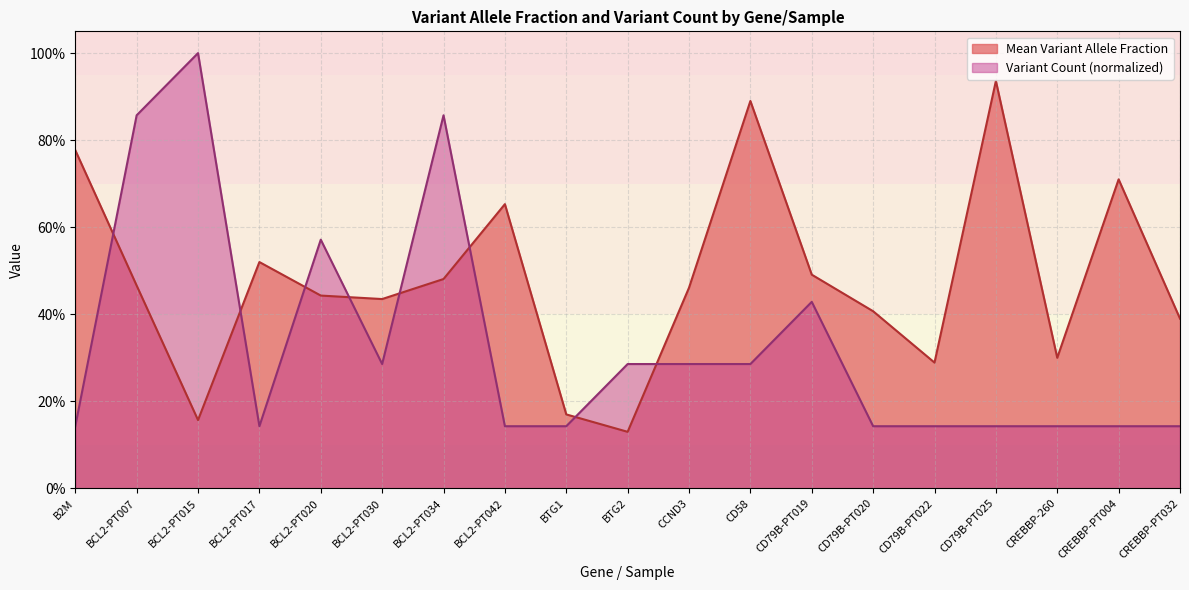

Reading left to right, list all the values displayed in this chart.

Mean Variant Allele Fraction: 0.8	0.5	0.2	0.5	0.4	0.4	0.5	0.7	0.2	0.1	0.5	0.9	0.5	0.4	0.3	0.9	0.3	0.7	0.4
Count of Variants: 0.1	0.9	1.0	0.1	0.6	0.3	0.9	0.1	0.1	0.3	0.3	0.3	0.4	0.1	0.1	0.1	0.1	0.1	0.1